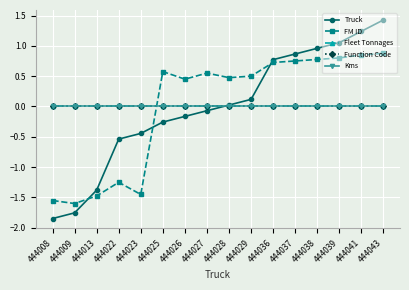

At which label is Kms closest to 0?

444008